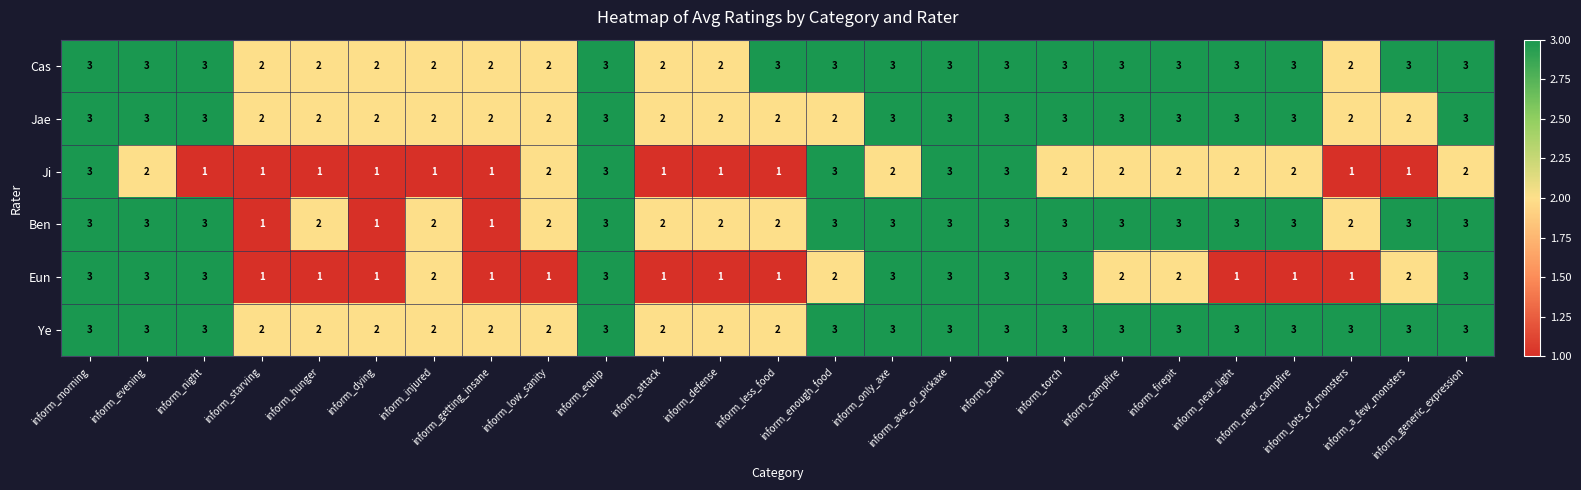

Count the Ji values in the range 1 to 2.

20